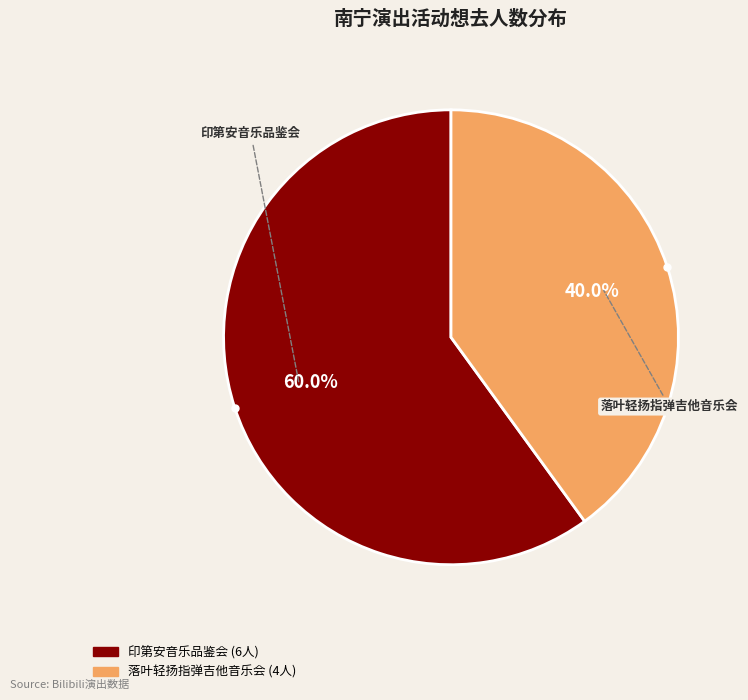

Does any single category account for the majority?

Yes